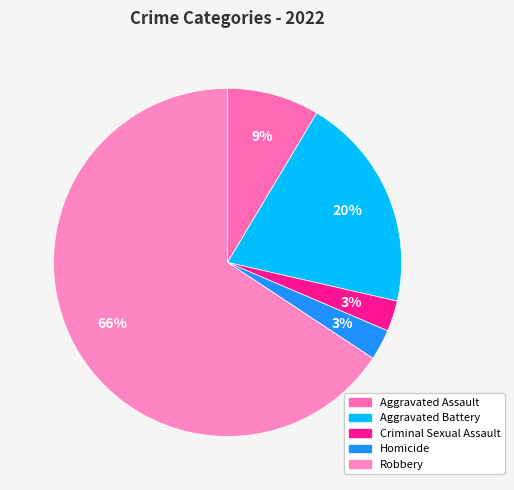

True or false: Robbery accounts for 66% of the total.

True